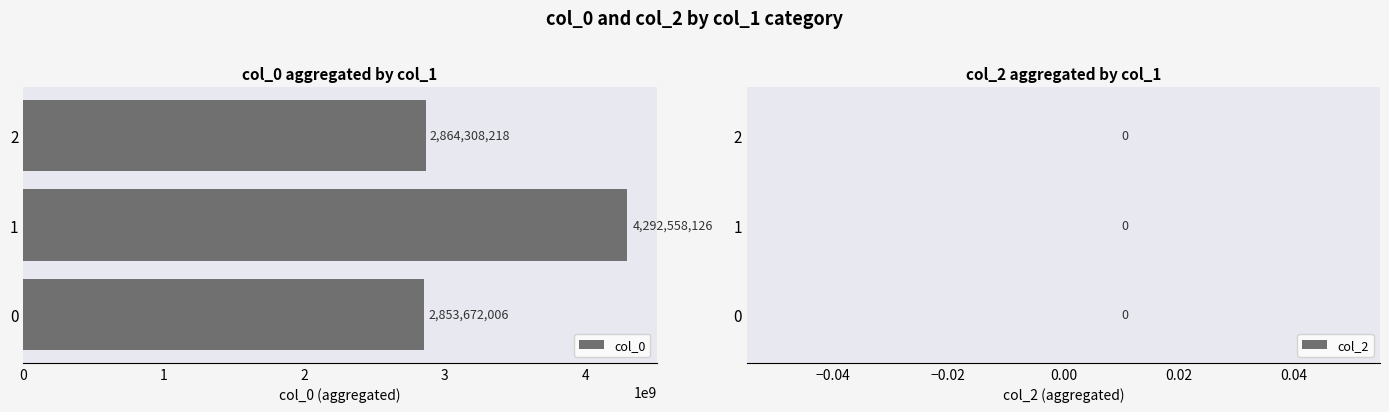

How many series are shown in this chart?

1